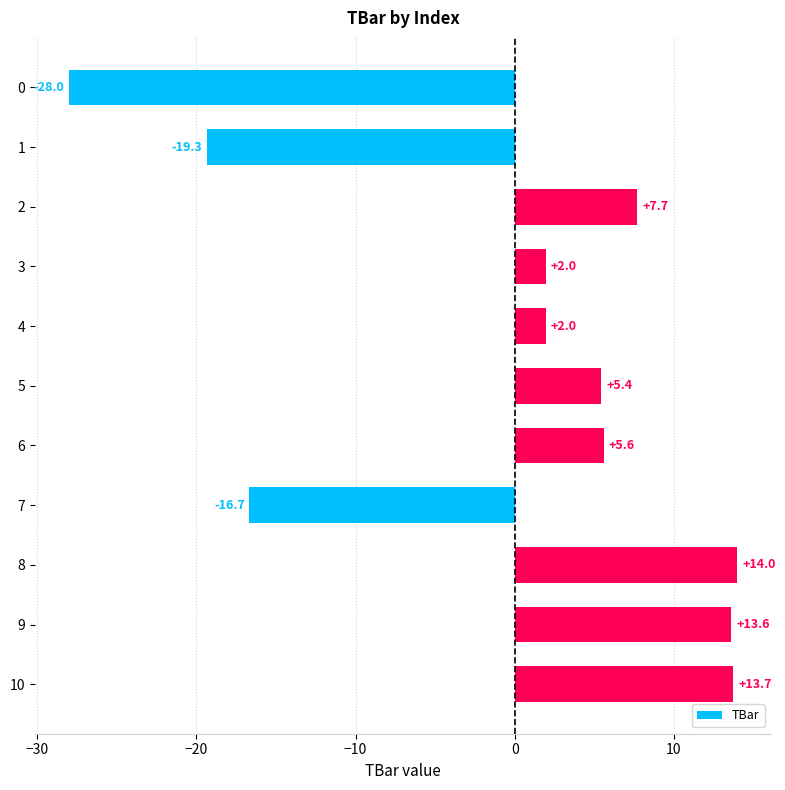

Reading bottom to top, what are all the values shown in this chart?

10=13.7	9=13.6	8=14.0	7=-16.7	6=5.6	5=5.4	4=2.0	3=2.0	2=7.7	1=-19.3	0=-28.0